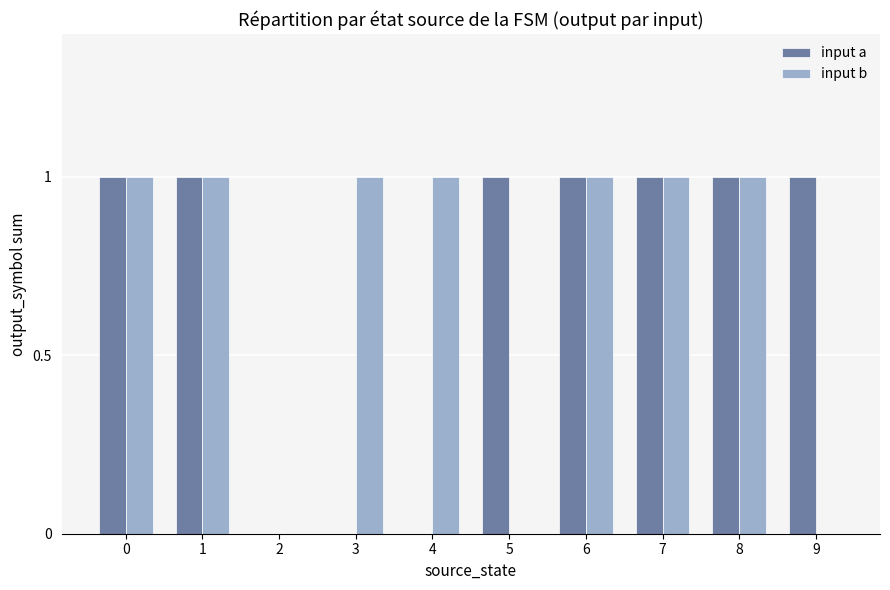

What value does the input a series have at 1?

1